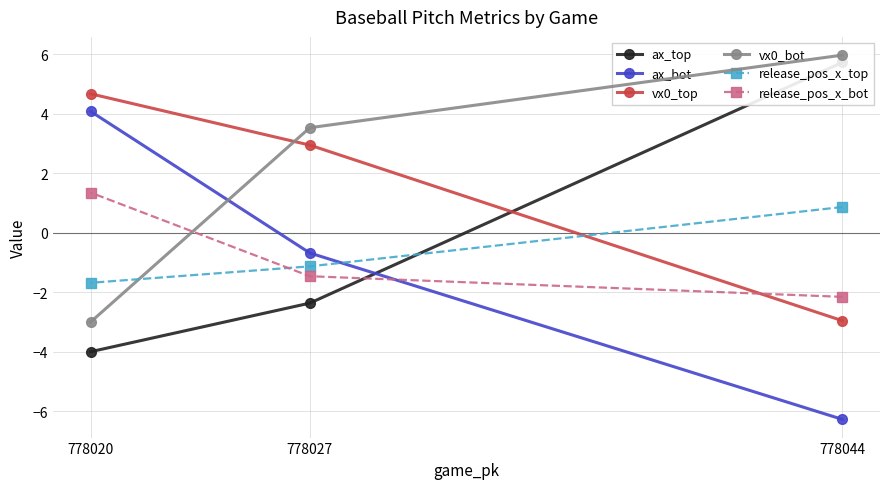

Reading right to left, what are all the values shown in this chart?

ax_top: 778020=-4.0	778027=-2.4	778044=5.7
ax_bot: 778020=4.1	778027=-0.7	778044=-6.3
vx0_top: 778020=4.7	778027=2.9	778044=-3.0
vx0_bot: 778020=-3.0	778027=3.5	778044=6.0
release_pos_x_top: 778020=-1.7	778027=-1.1	778044=0.9
release_pos_x_bot: 778020=1.3	778027=-1.5	778044=-2.2